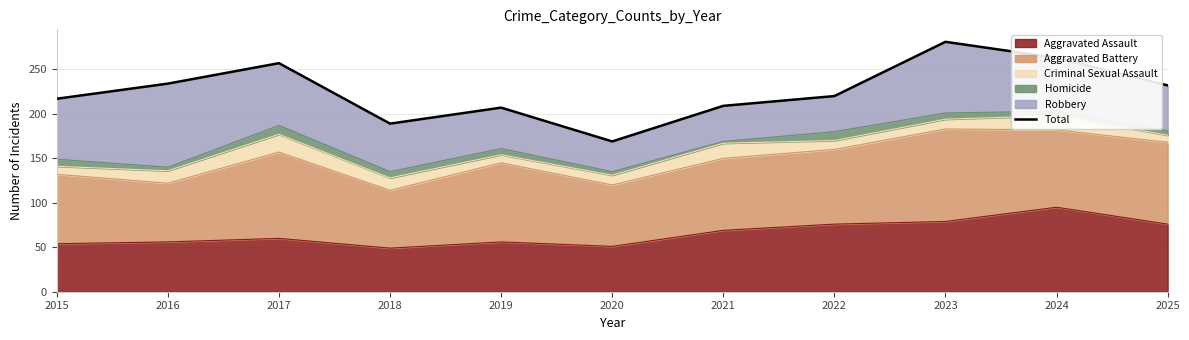

Rank the categories by value from lowest to highest.

2020, 2018, 2019, 2021, 2015, 2022, 2025, 2016, 2017, 2024, 2023